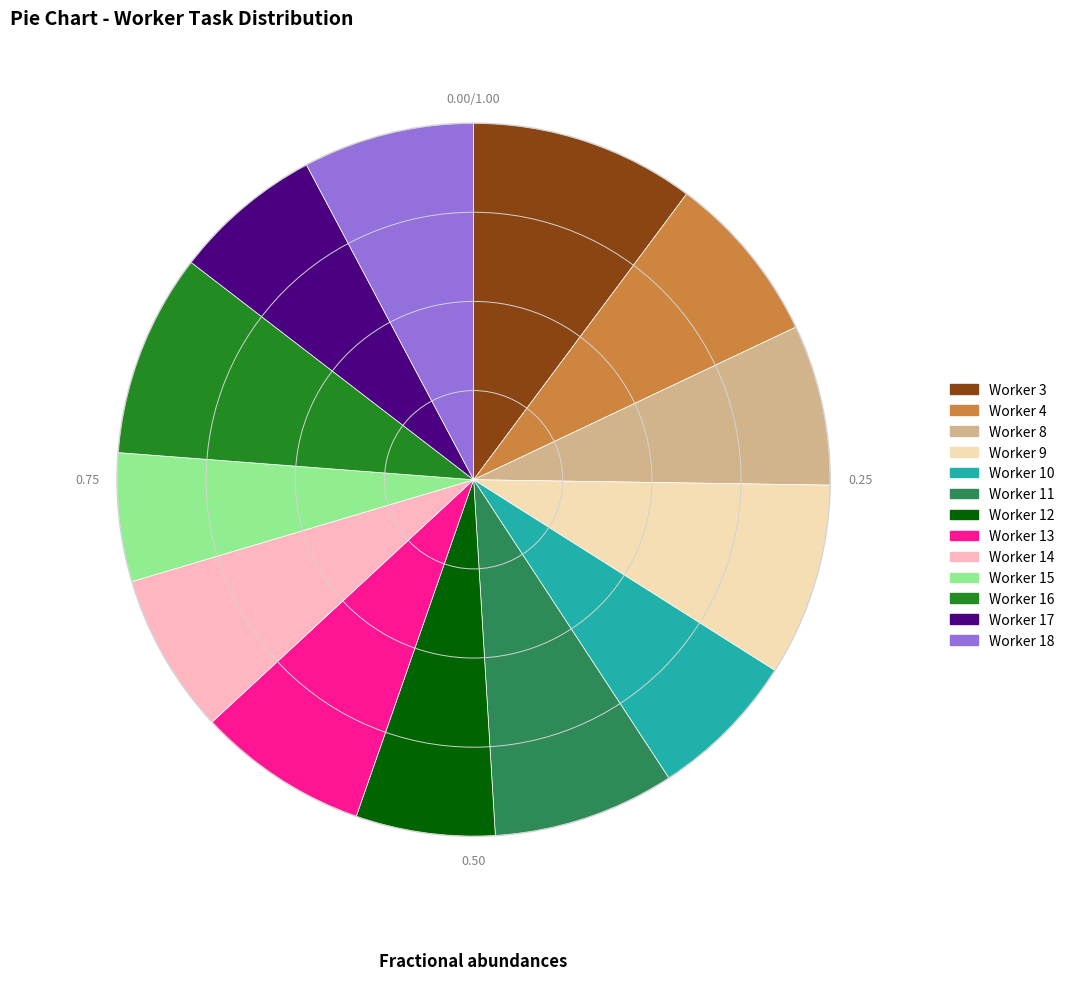

Is the sum of Worker 14 and Worker 4 greater than half?

No